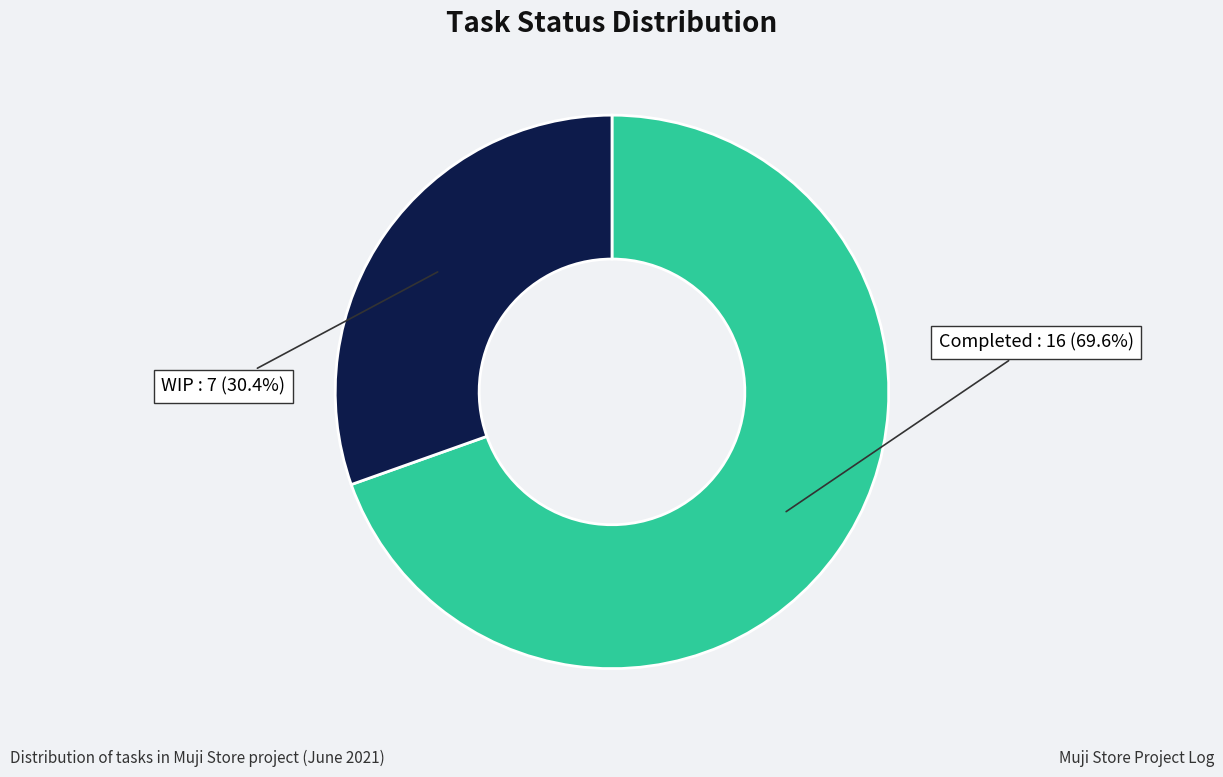

Is there a majority slice in this chart?

Yes